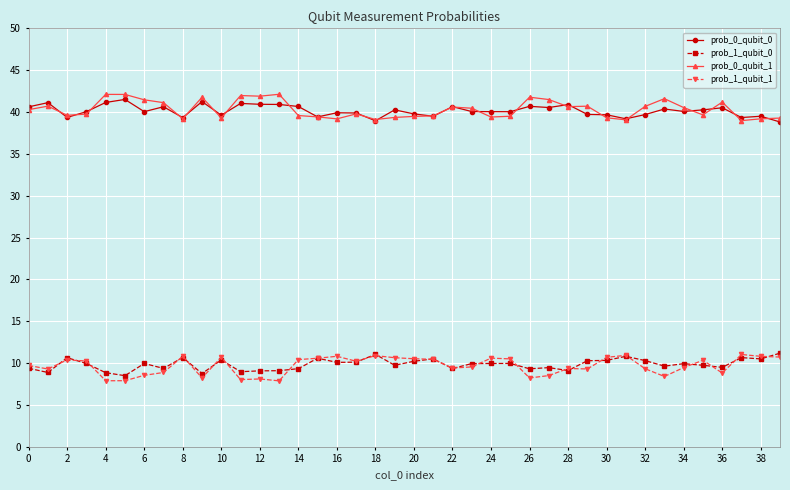

True or false: prob_1_qubit_0 has more than 0 points higher than both neighbors.

True